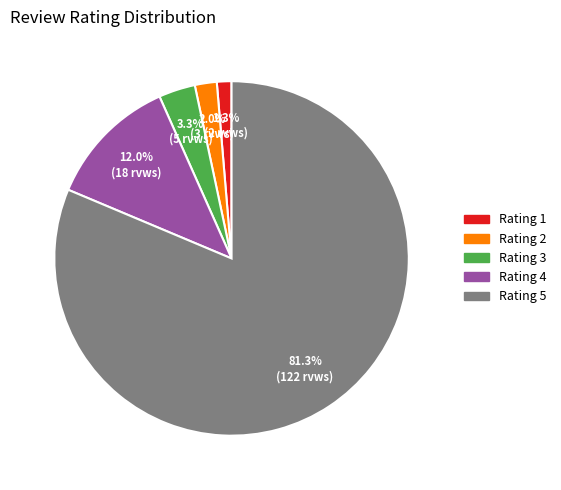

Is there a majority slice in this chart?

Yes